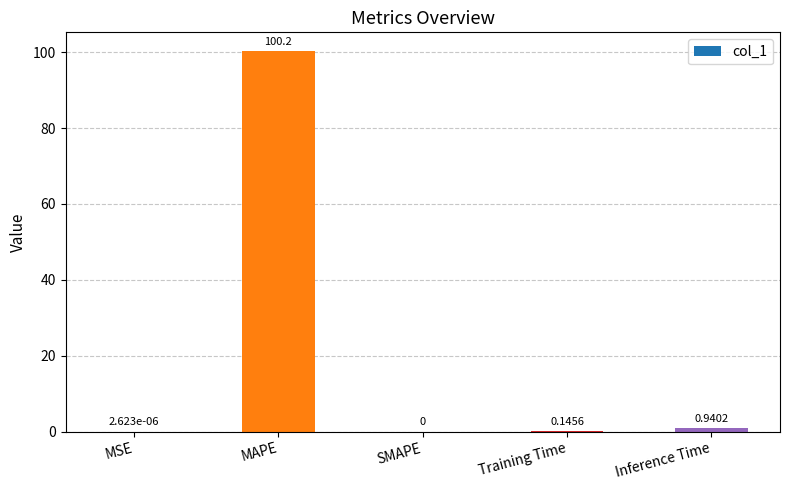

What is the difference between the values at MSE and MAPE?

100.2